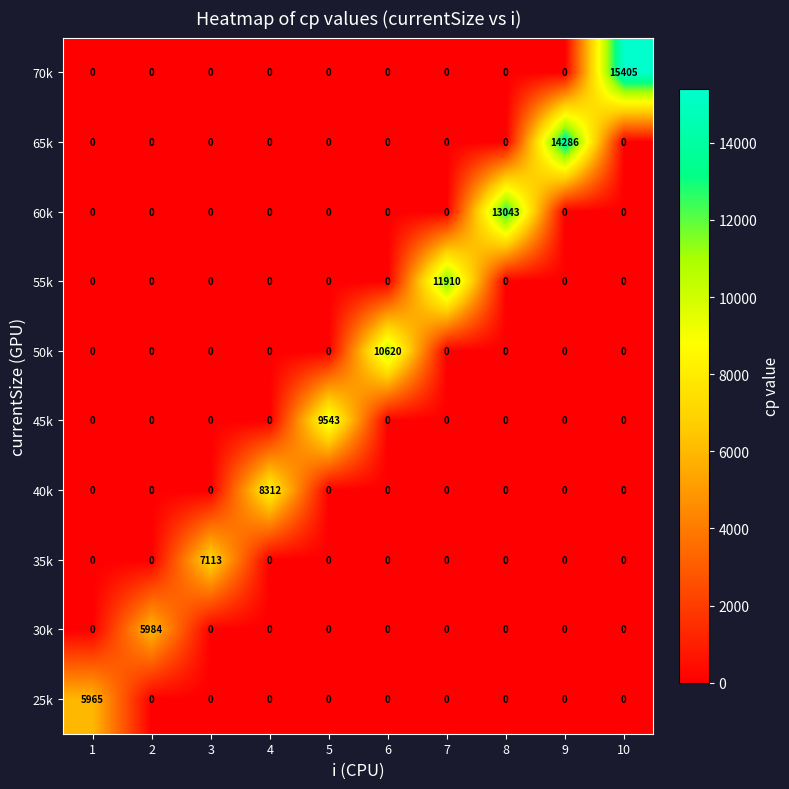

Which series has the largest total across all categories?

70k